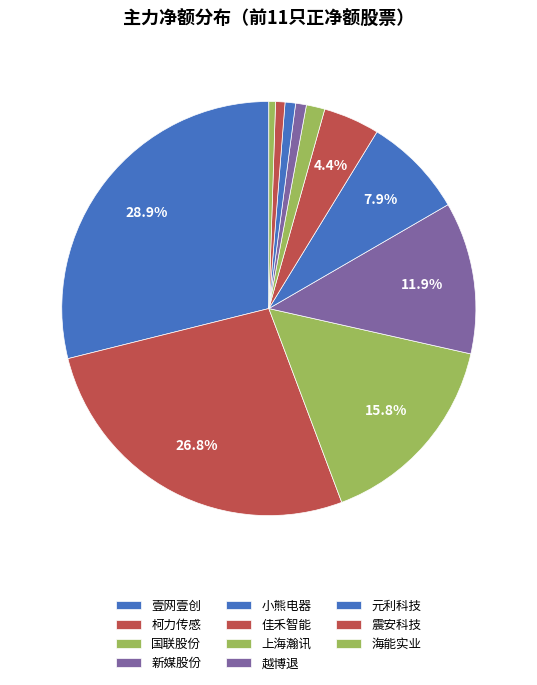

Is it true that 海能实业 is 1% of the pie?

True